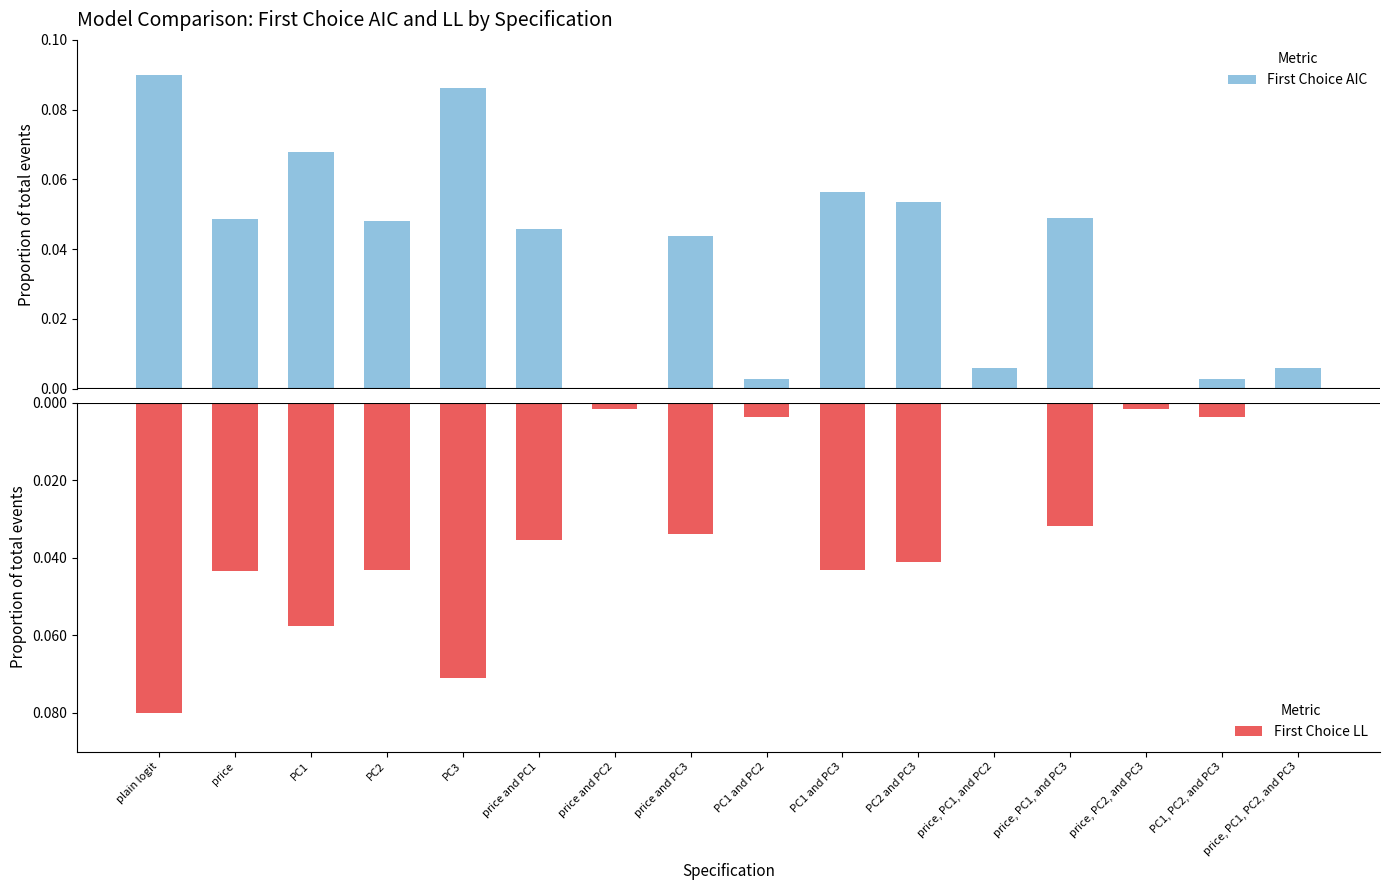

What is the label of the 7th bar from the right?

PC1 and PC3